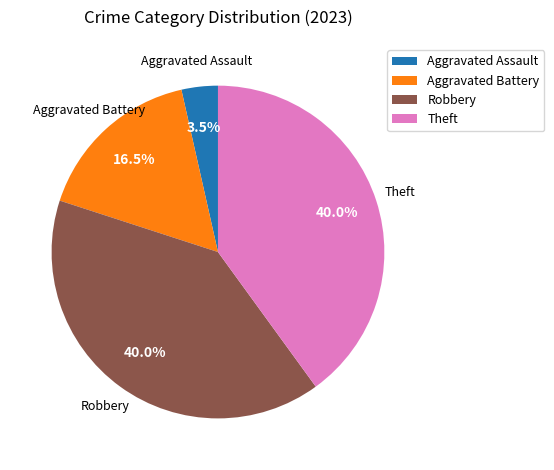

Which slice is the smallest?

Aggravated Assault